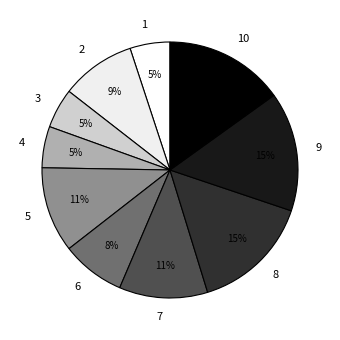

What percentage is the 1 slice, to the nearest percent?

5%